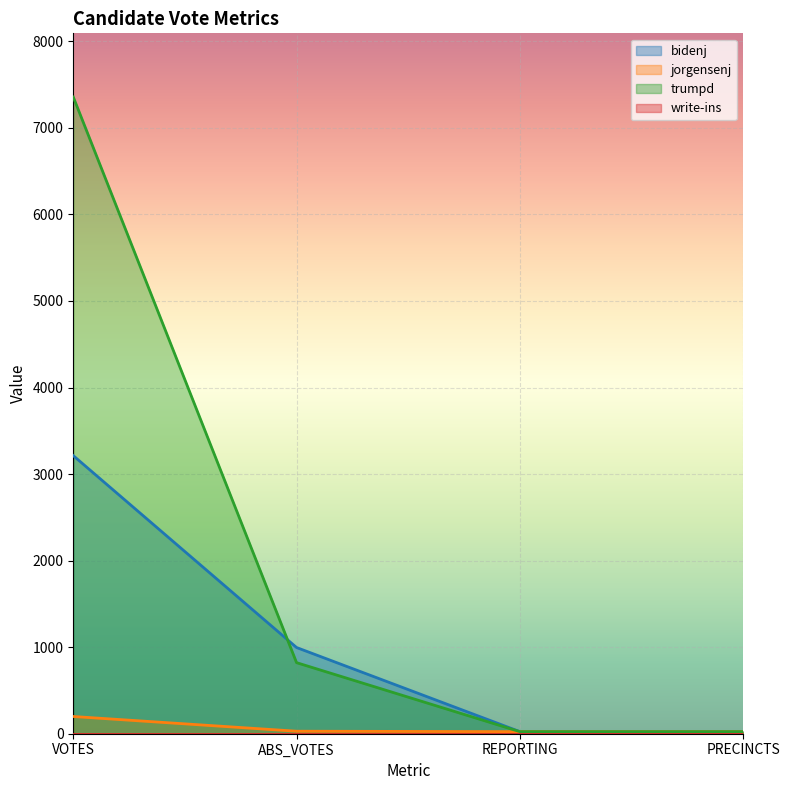

At which label does bidenj first exceed 996?

VOTES